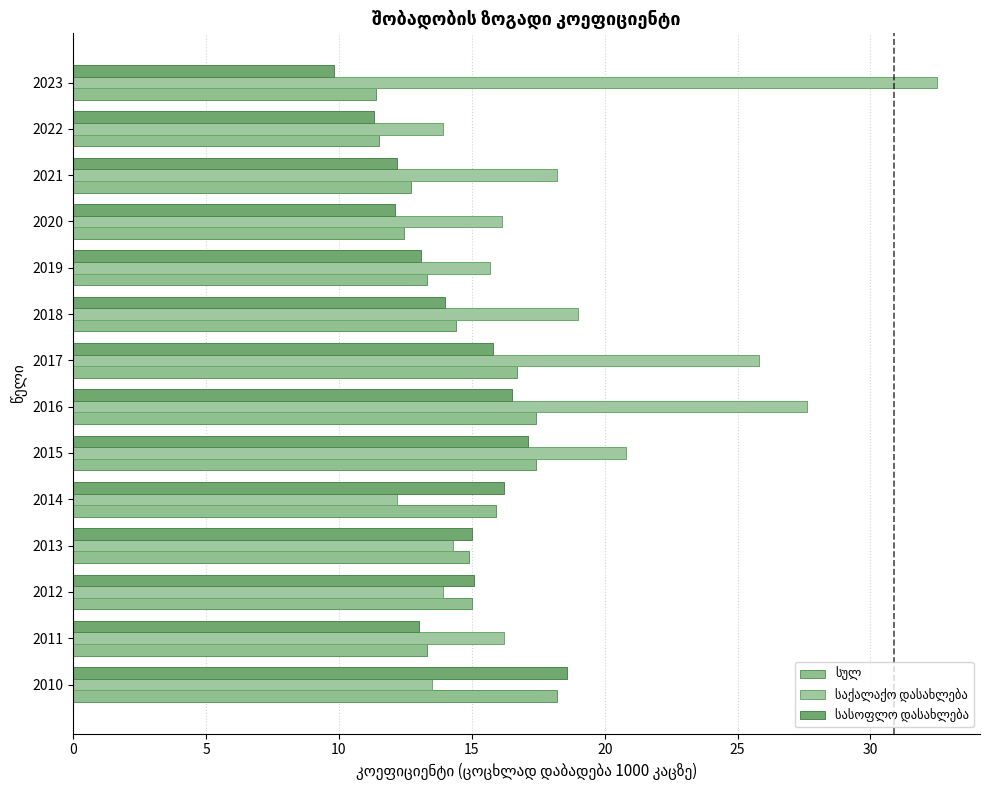

Which series has the largest total across all categories?

საქალაქო დასახლება